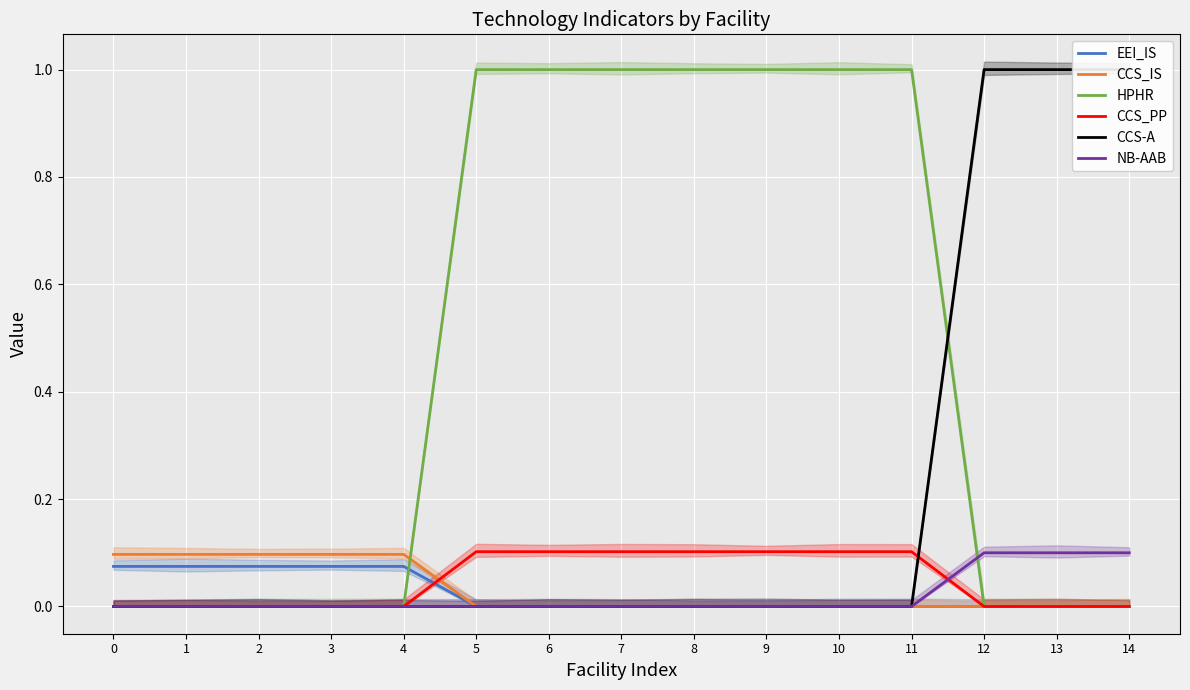

At how many categories does at least one series exceed 0?

15